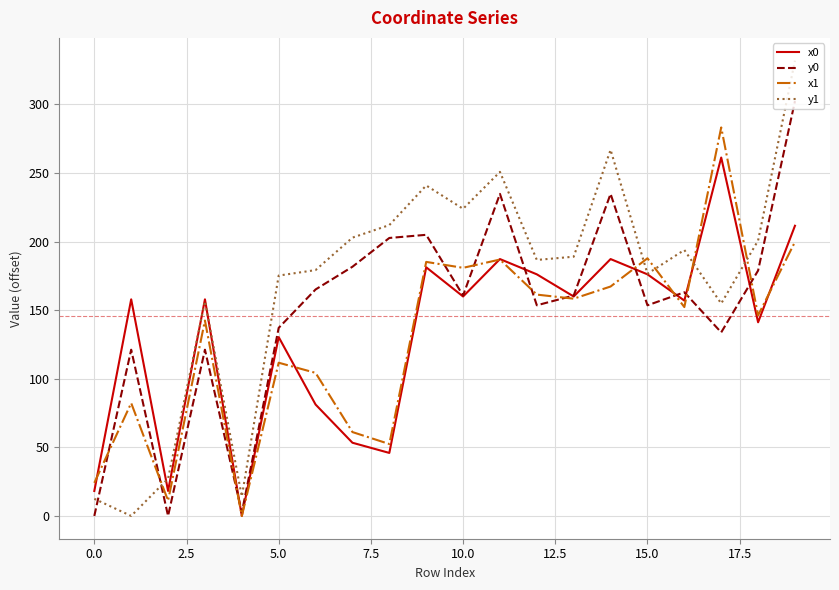

What is the maximum value shown in the chart?

331.9